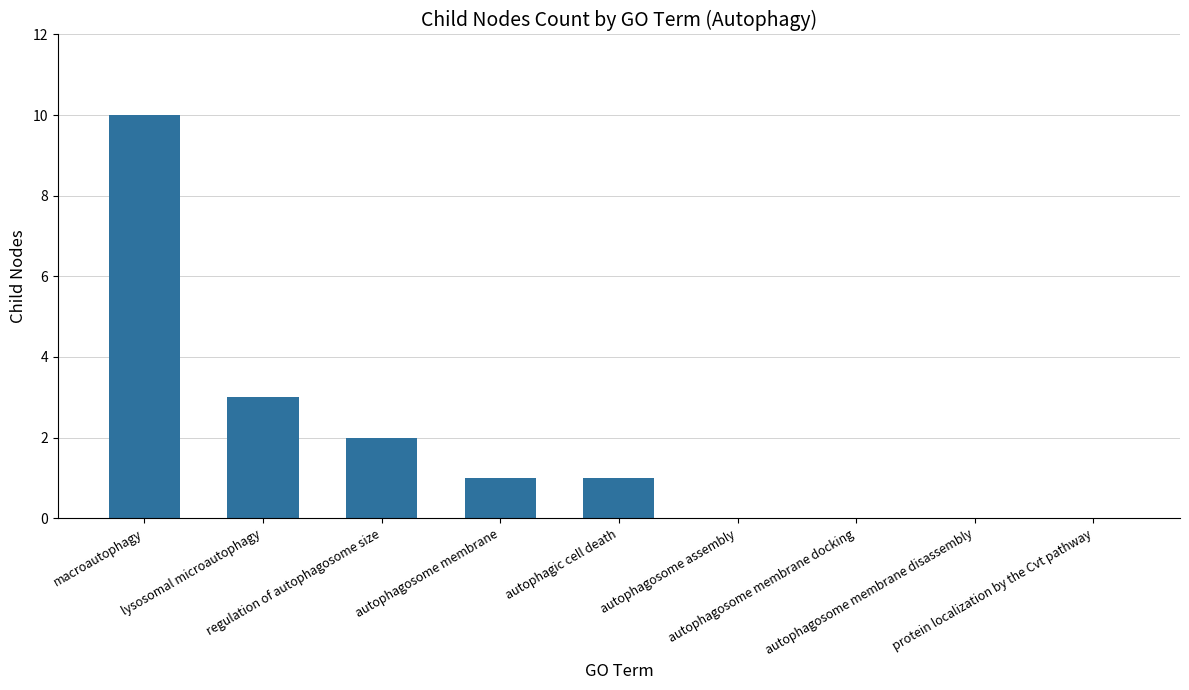

How many series are shown in this chart?

1